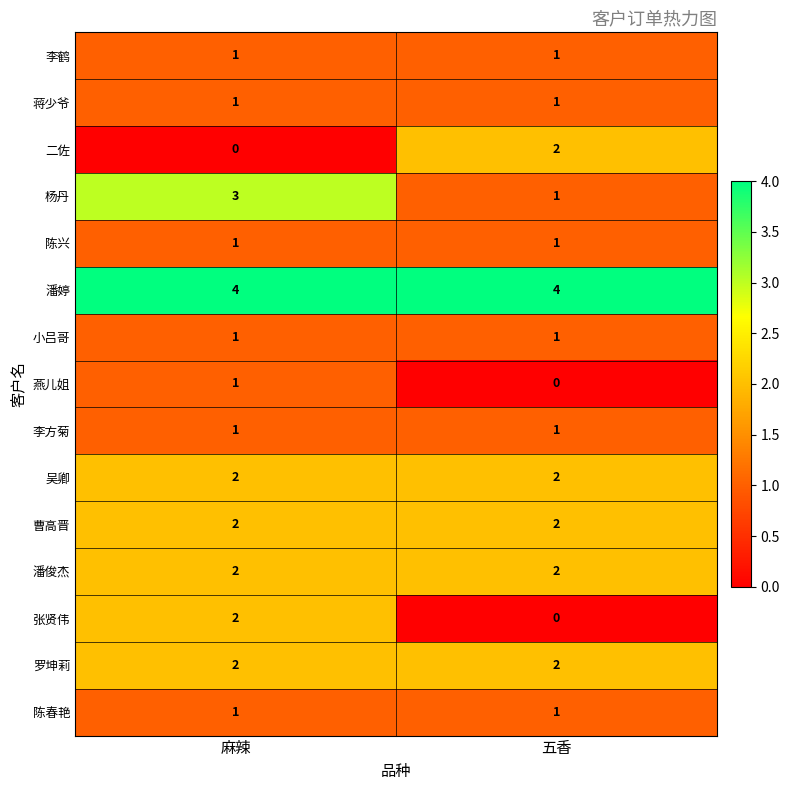

What is the difference between the highest and lowest values at 五香?

4